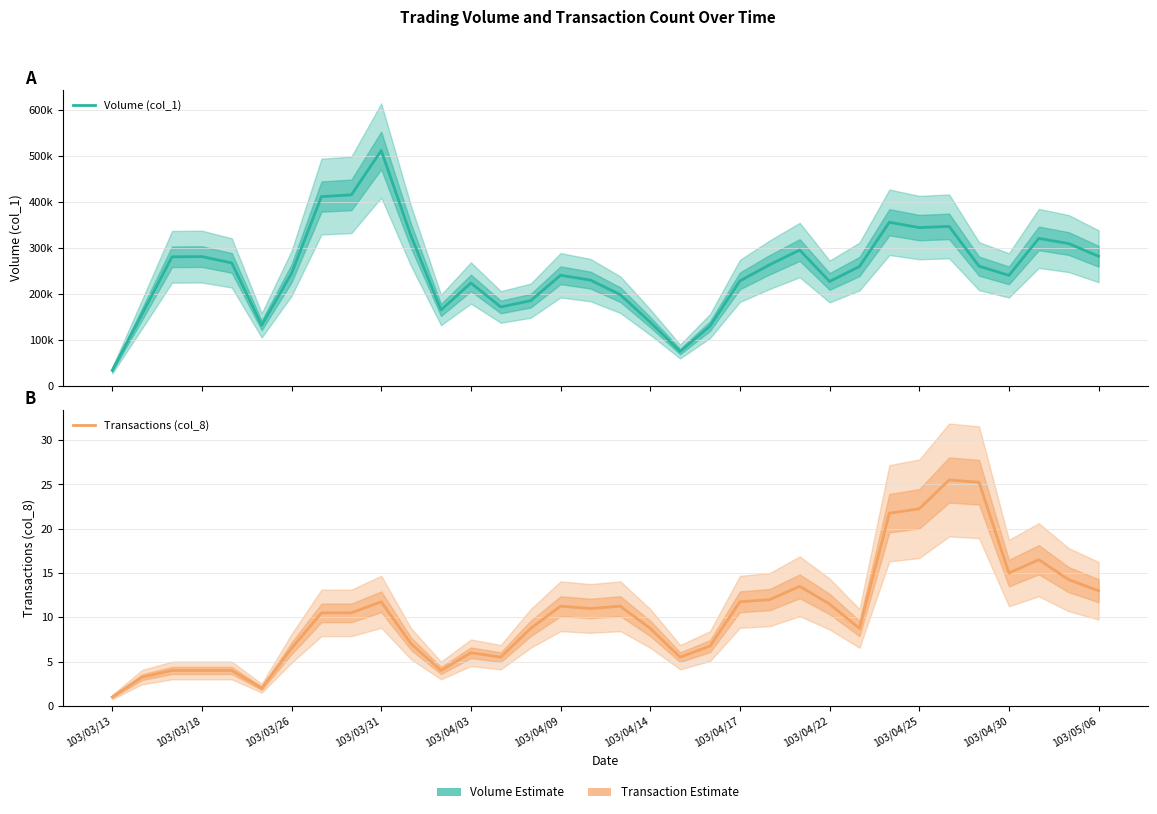

True or false: Volume (col_1) and Transactions (col_8) intersect in this chart.

False